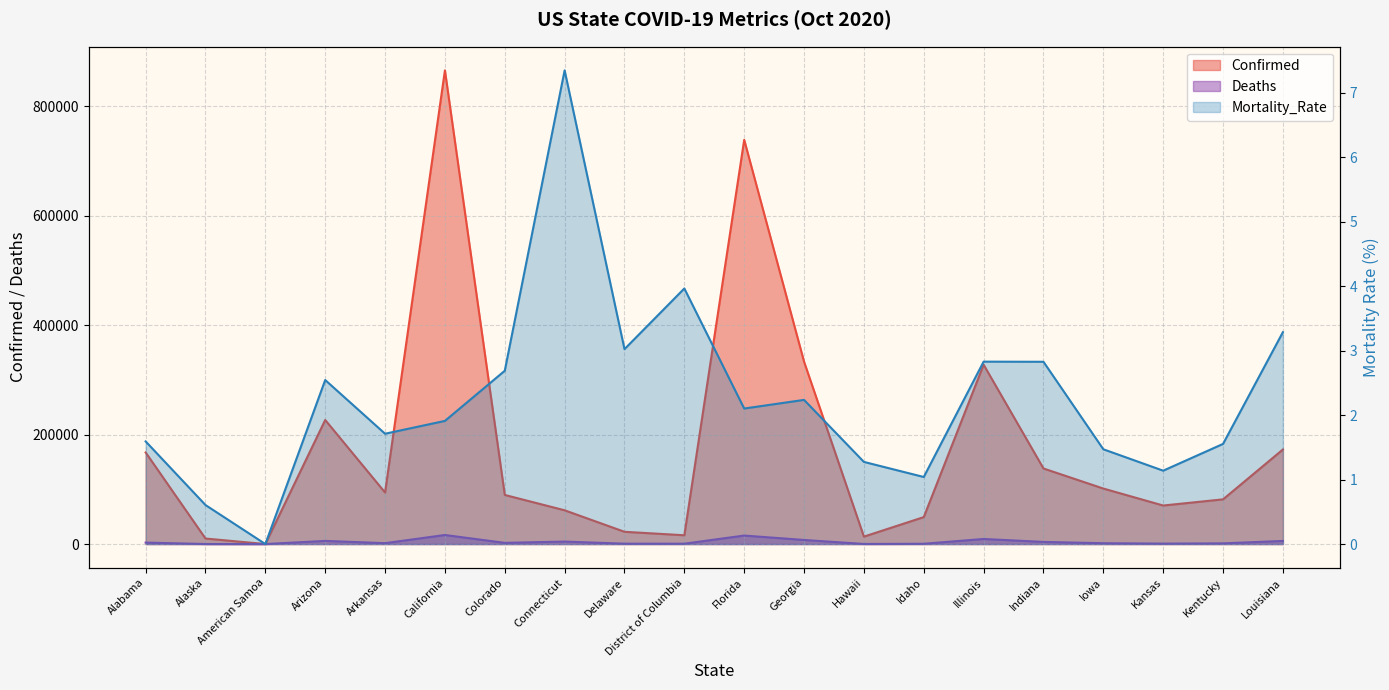

Reading left to right, extract all data points from this chart.

Confirmed: 167396.0	10078.0	0.0	226734.0	94167.0	865709.0	89738.0	61697.0	22394.0	16068.0	738749.0	333304.0	13575.0	49247.0	327771.0	138104.0	101422.0	70413.0	81691.0	172801.0
Deaths: 2665.0	61.0	0.0	5767.0	1611.0	16551.0	2171.0	4533.0	677.0	637.0	15531.0	7454.0	173.0	512.0	9273.0	3904.0	1491.0	801.0	1269.0	5679.0
Mortality_Rate: 1.6	0.6	0.0	2.5	1.7	1.9	2.7	7.3	3.0	4.0	2.1	2.2	1.3	1.0	2.8	2.8	1.5	1.1	1.6	3.3